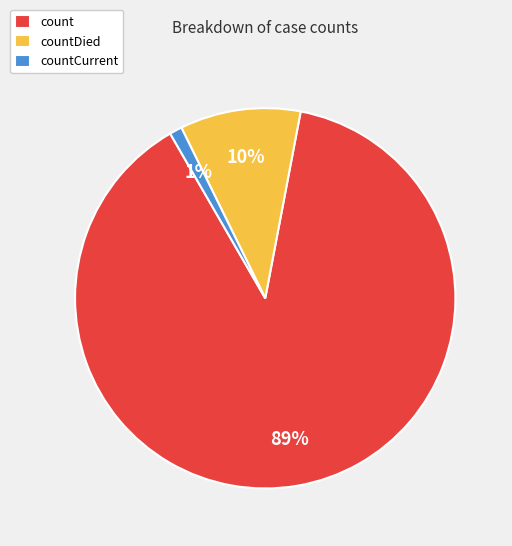

To the nearest percent, what is the combined percentage of countDied and countCurrent?

11%